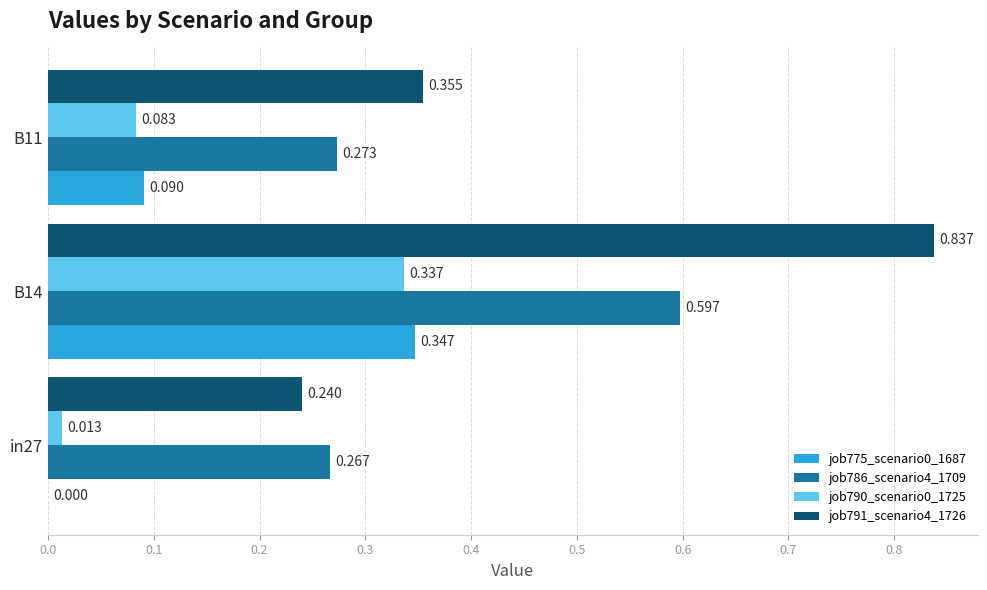

Is the value of job775_scenario0_1687 at B11 greater than the value of job791_scenario4_1726 at B14?

No